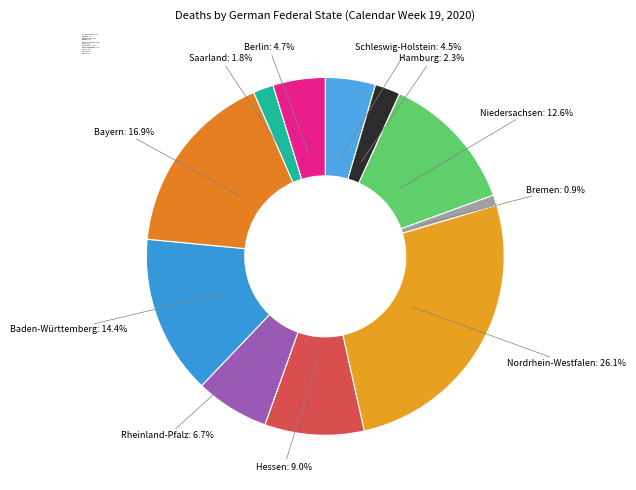

How much of the chart is everything except Nordrhein-Westfalen?

73.9%